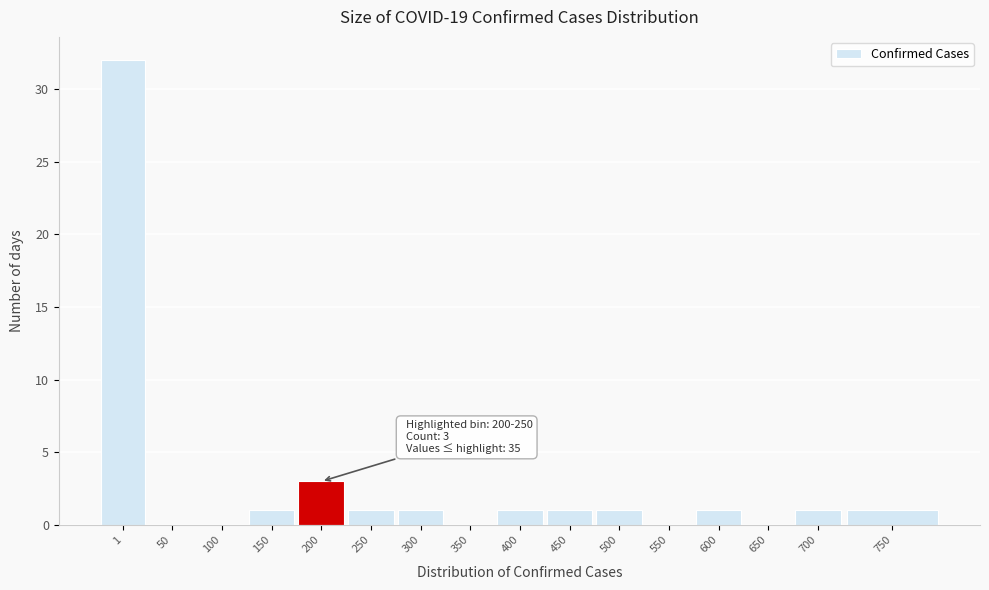

Reading left to right, extract all data points from this chart.

1=32	50=0	100=0	150=1	200=3	250=1	300=1	350=0	400=1	450=1	500=1	550=0	600=1	650=0	700=1	750=1